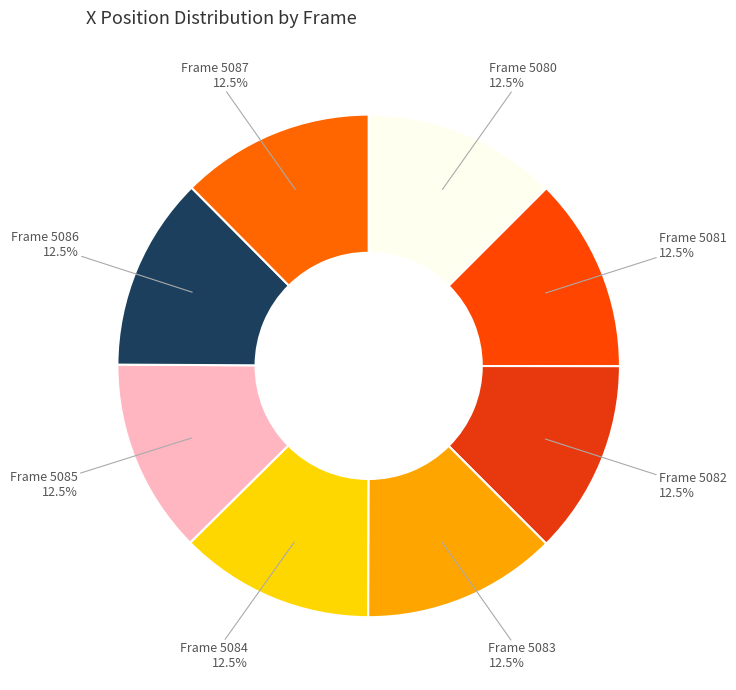

How many slices are in this pie chart?

8